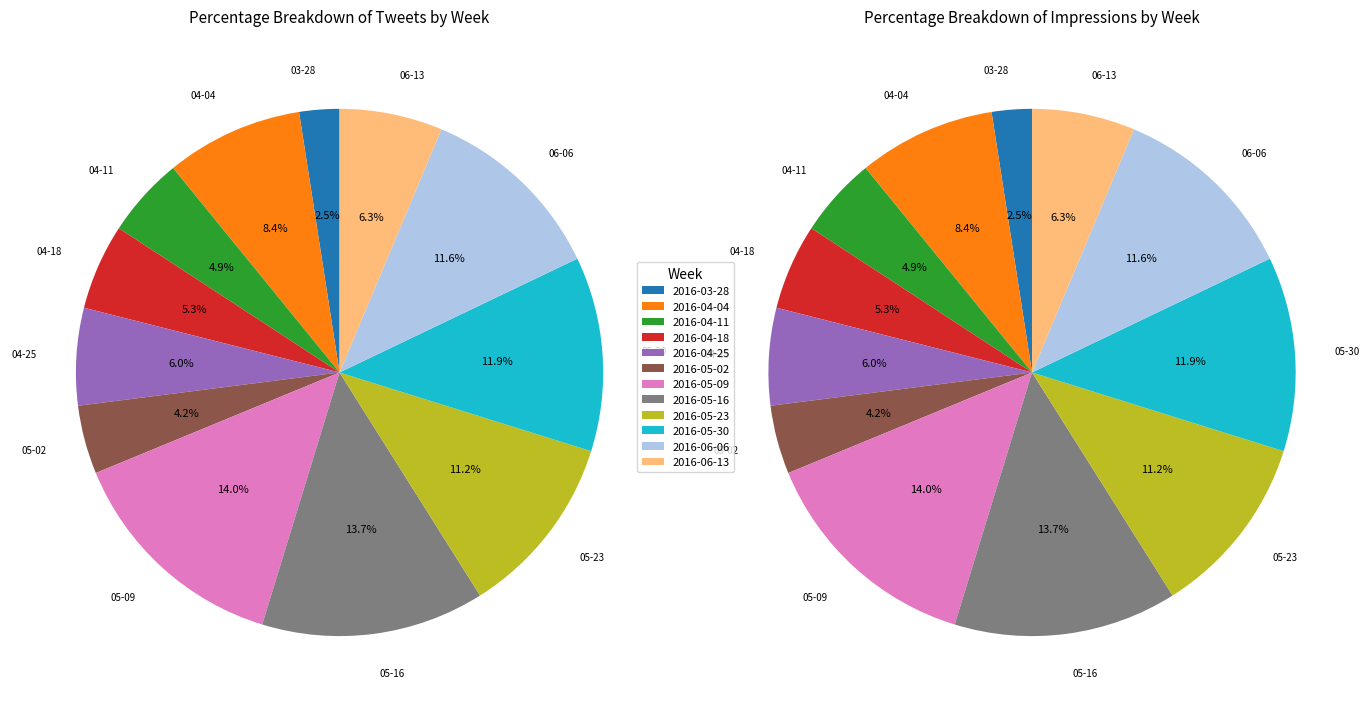

Does 2016-04-04 represent more than half of the total?

No